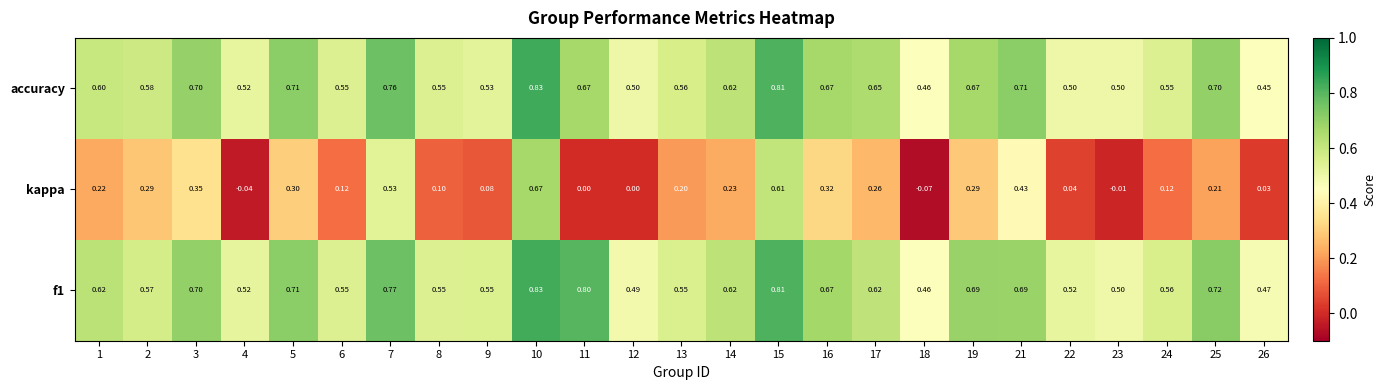

How many data points does each series have?

25